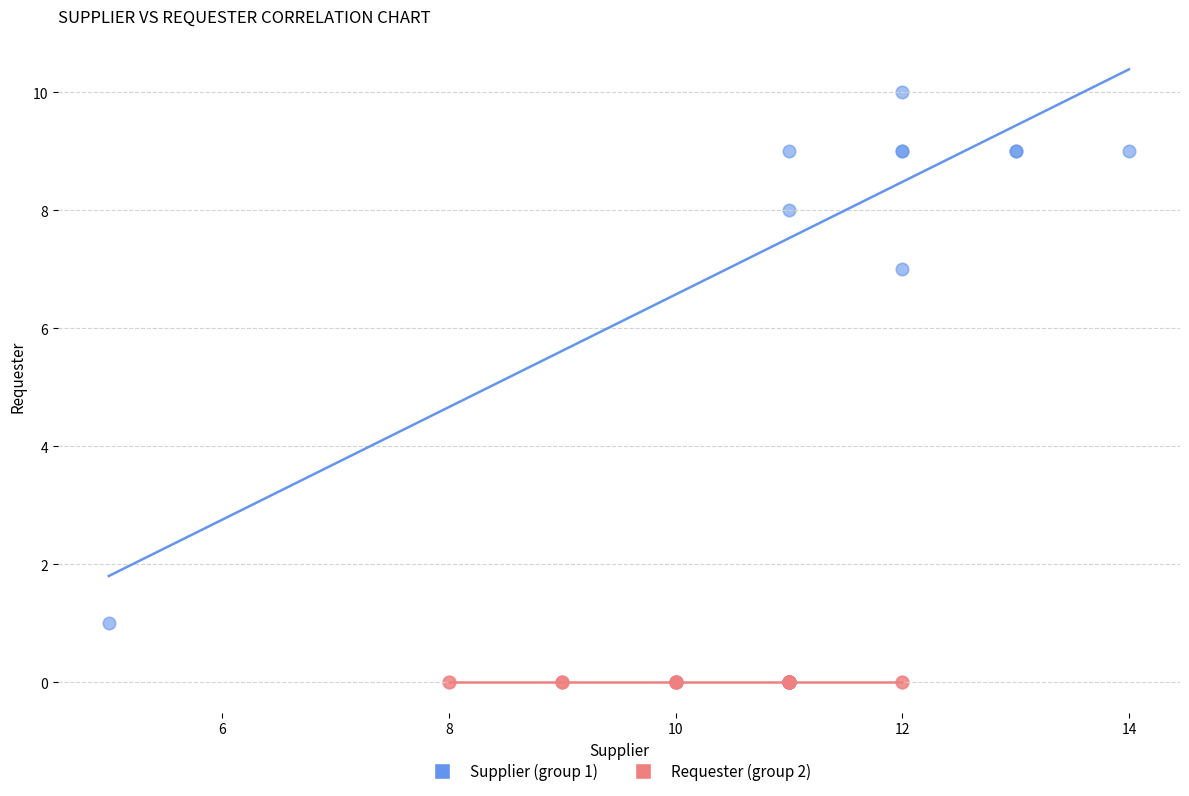

What are all the series names shown in the legend?

Supplier (group 1), Requester (group 2)